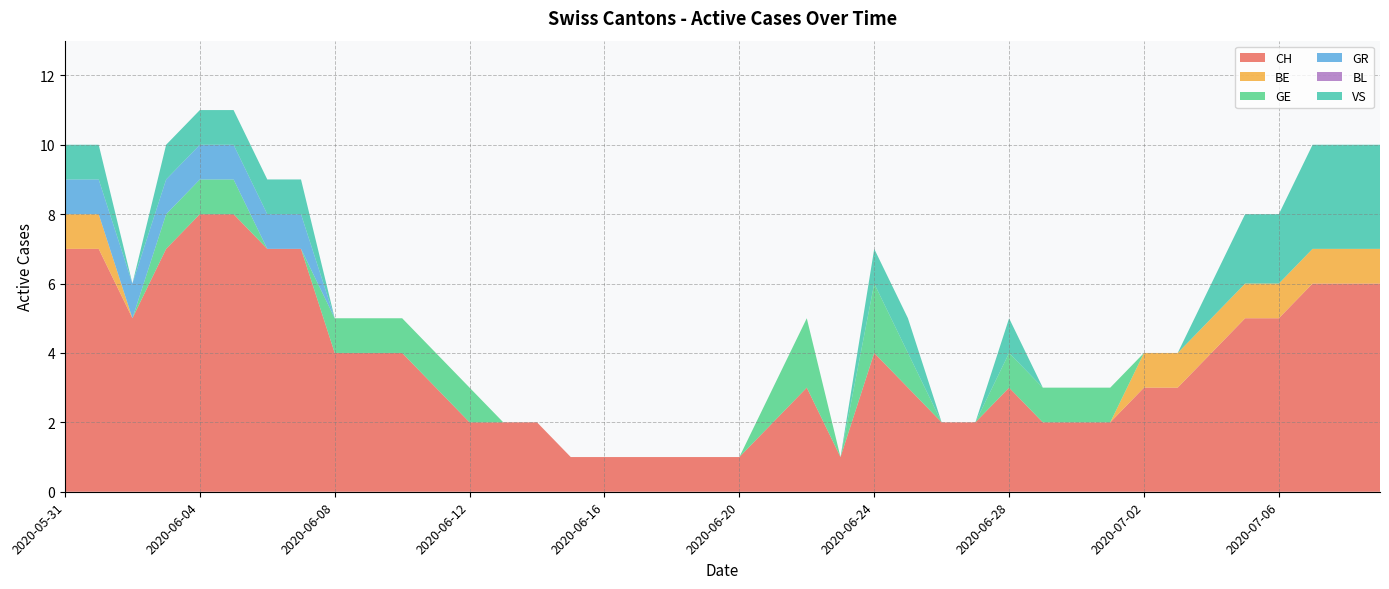

True or false: GR and BE cross at least once.

False